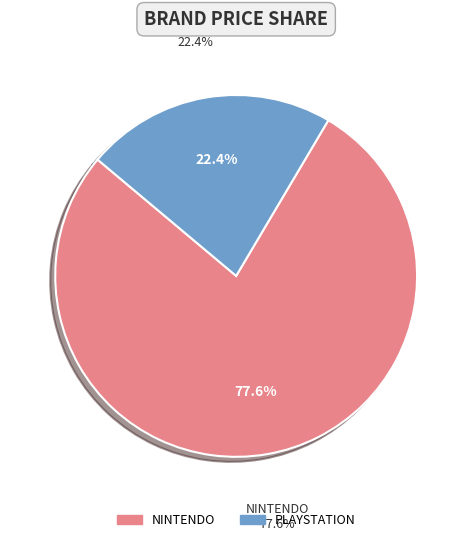

Is there any slice that represents more than half of the pie?

Yes